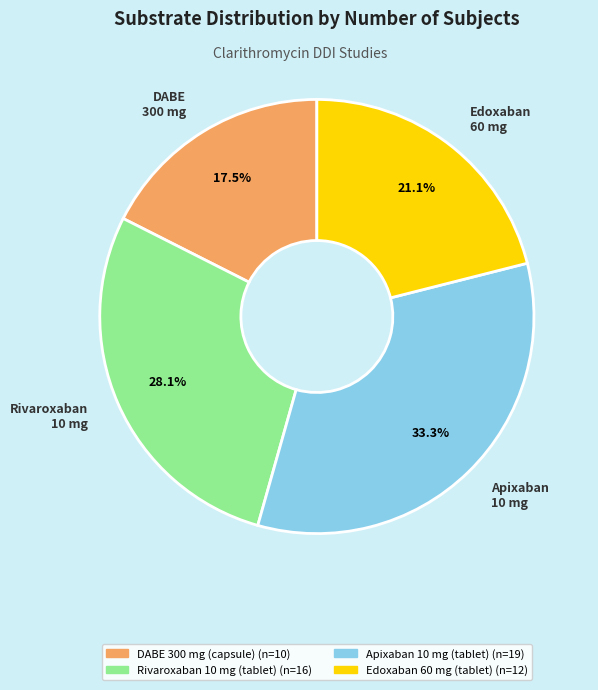

What percentage do Apixaban 10 mg and Edoxaban 60 mg together represent?

54.4%